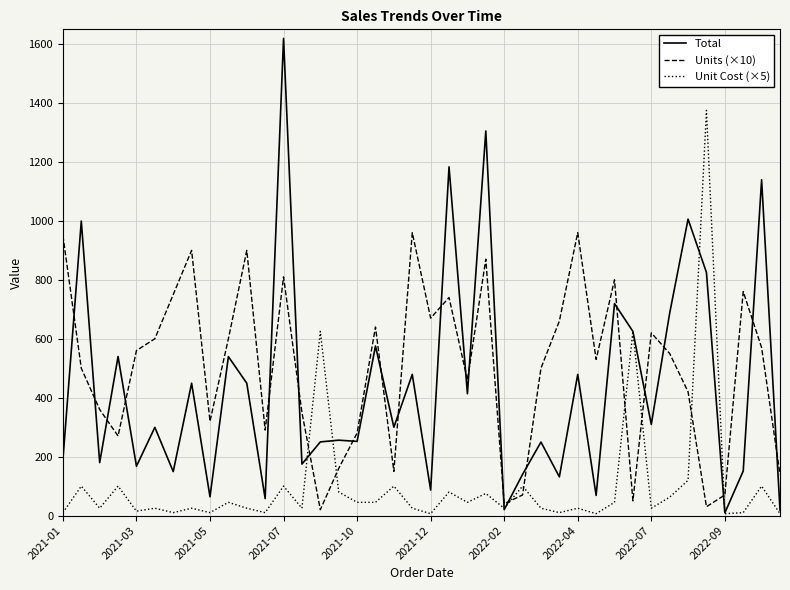

What is the highest value of the Units (×10) series?

960.0